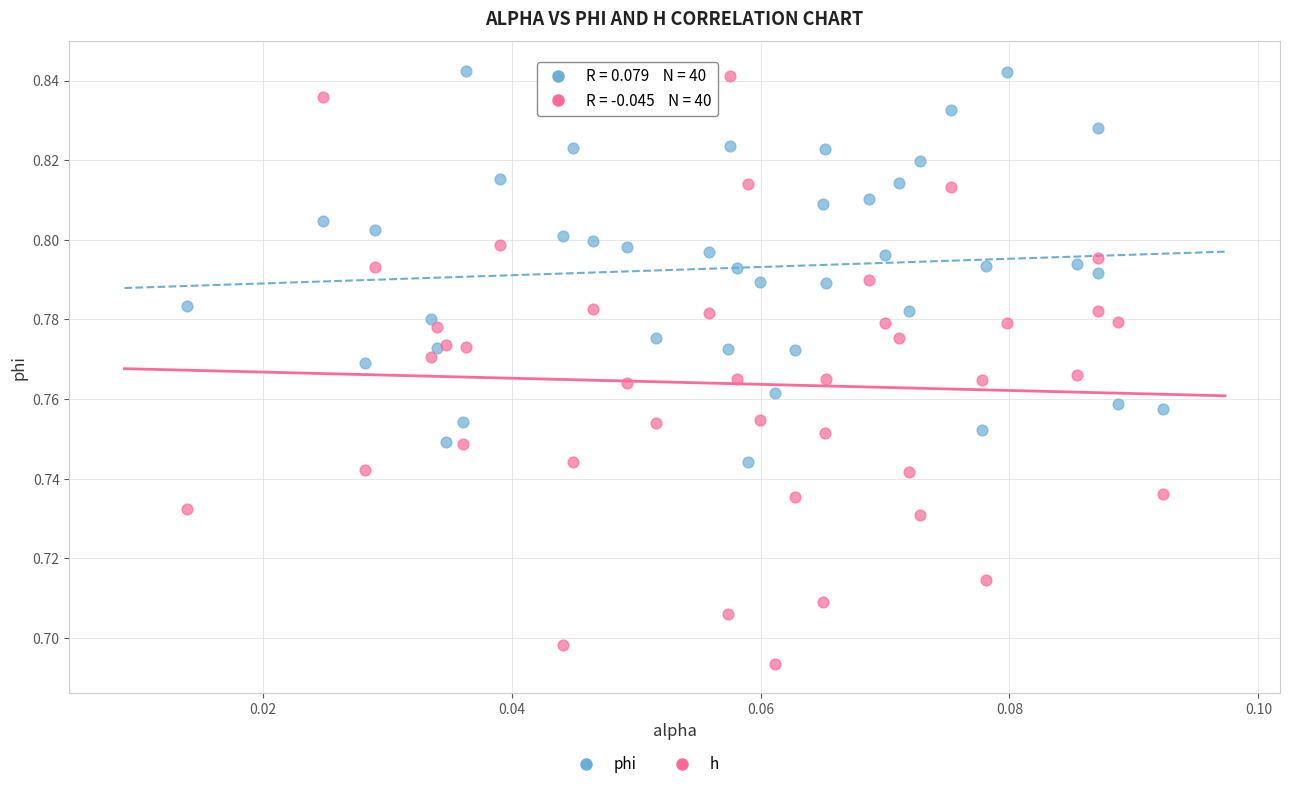

Which series has the largest Y range (max minus min)?

h